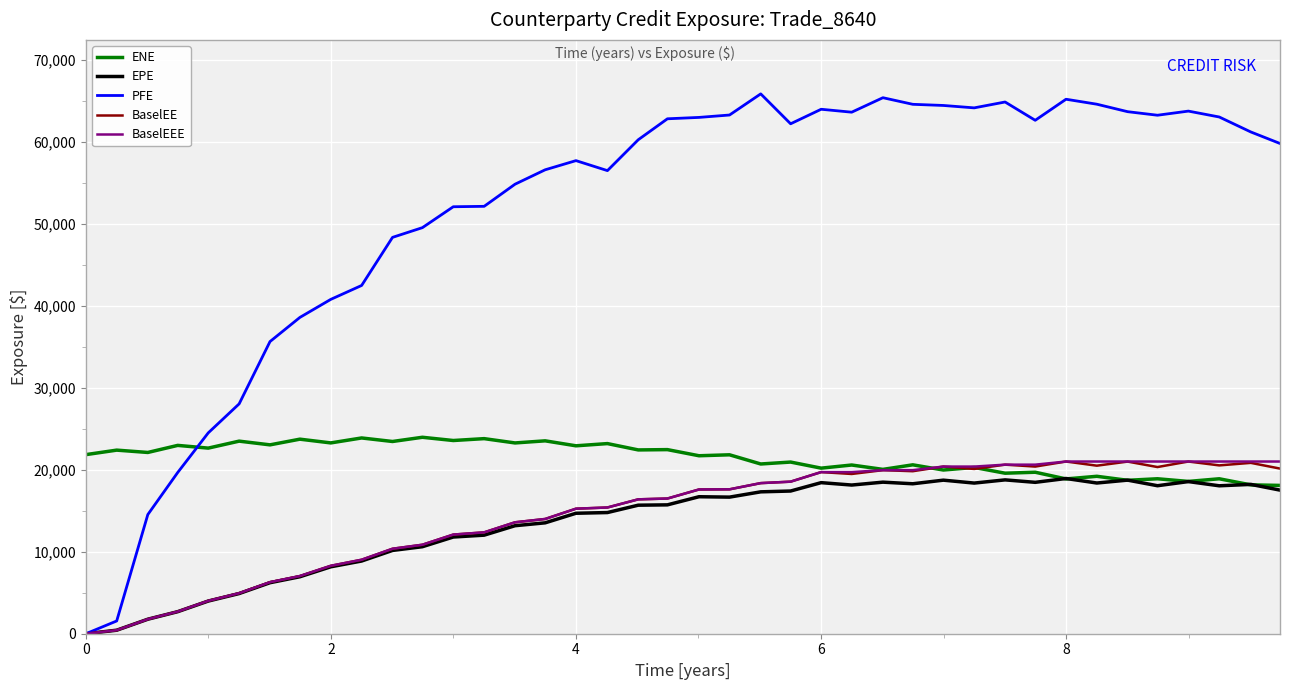

Which series has the largest range (max minus min)?

PFE